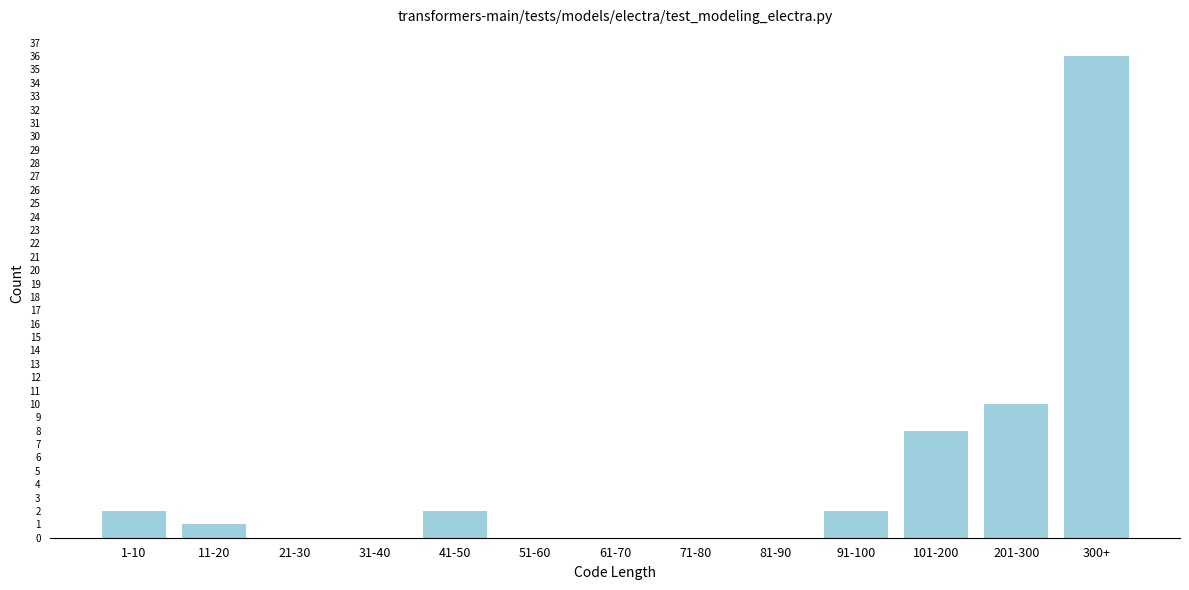

Reading right to left, extract all data points from this chart.

300+=36	201-300=10	101-200=8	91-100=2	81-90=0	71-80=0	61-70=0	51-60=0	41-50=2	31-40=0	21-30=0	11-20=1	1-10=2